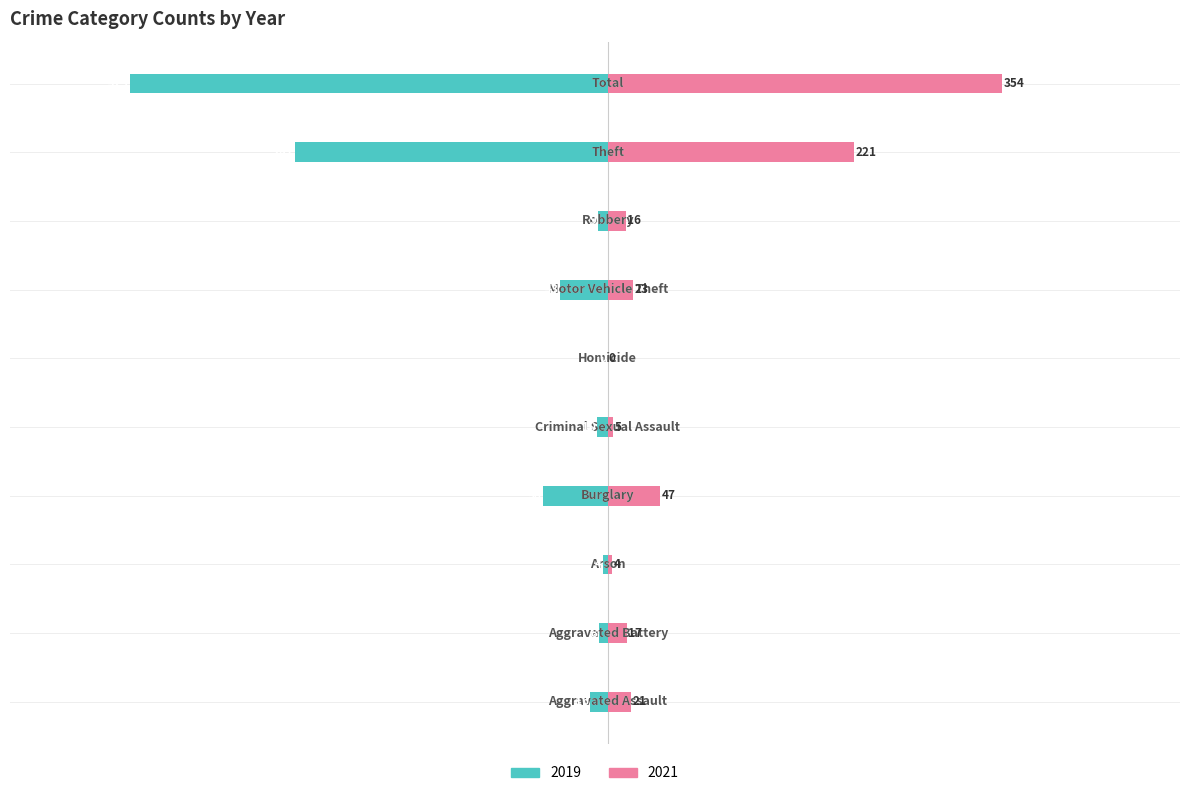

Count the number of categories in the chart.

10